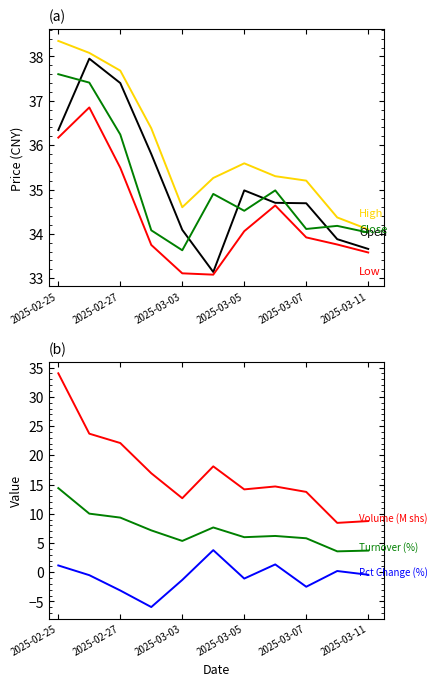

True or false: open has more than 2 interior local peaks.

False